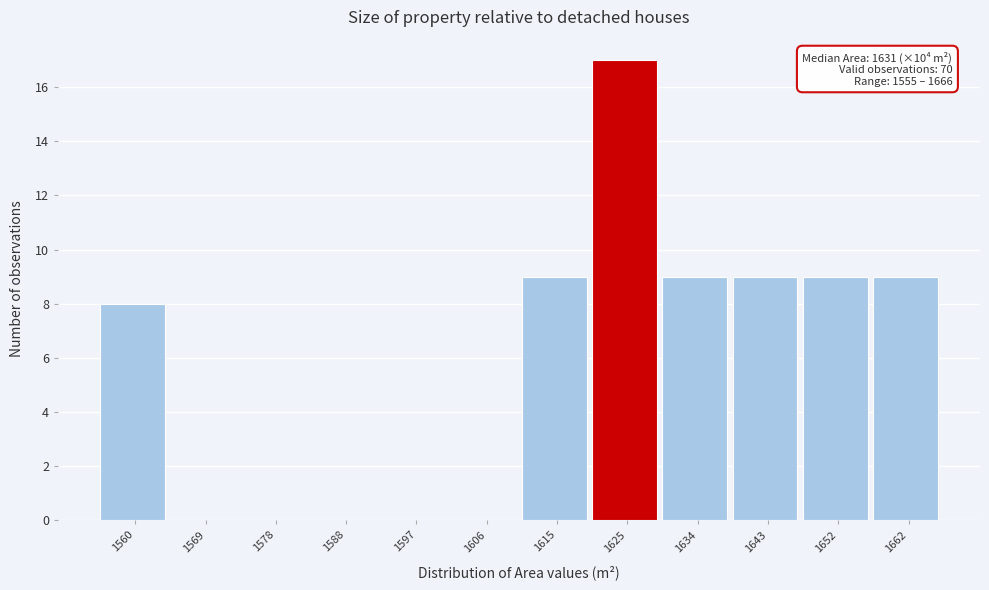

Over which range of the x-axis is the bar tallest?

1620 to 1629